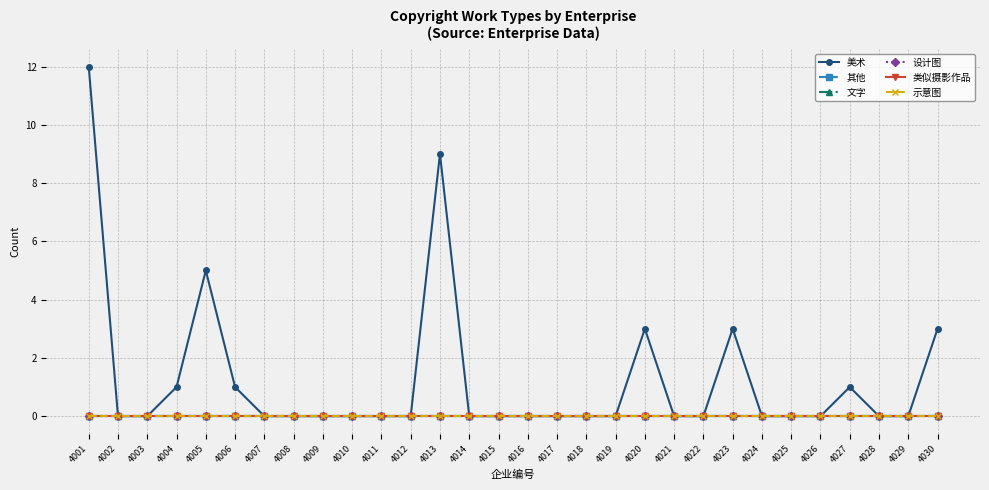

At which category is the sum across all series the highest?

4001